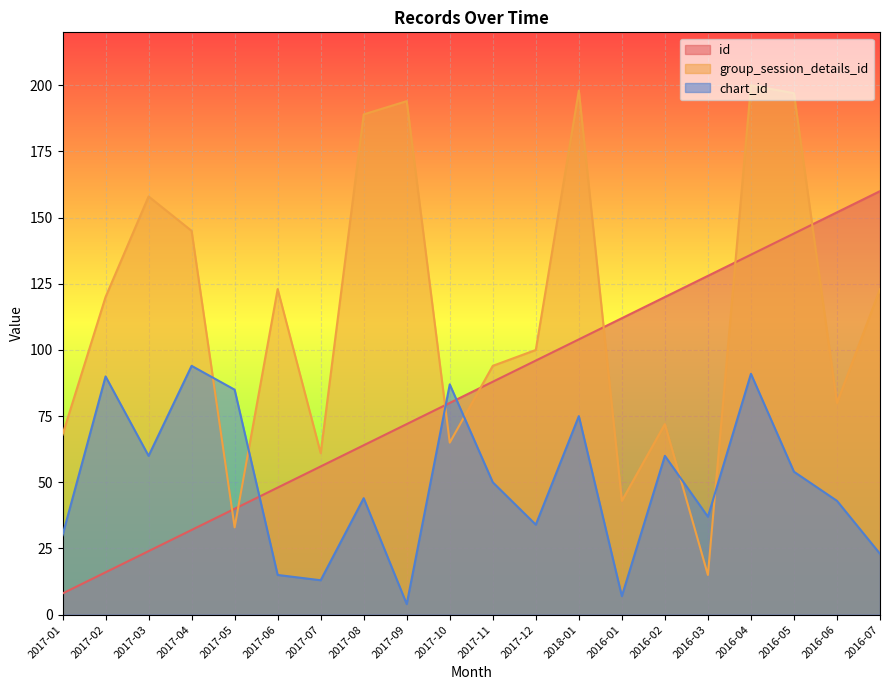

Reading left to right, extract all data points from this chart.

id: 2017-01=8	2017-02=16	2017-03=24	2017-04=32	2017-05=40	2017-06=48	2017-07=56	2017-08=64	2017-09=72	2017-10=80	2017-11=88	2017-12=96	2018-01=104	2016-01=112	2016-02=120	2016-03=128	2016-04=136	2016-05=144	2016-06=152	2016-07=160
group_session_details_id: 2017-01=68	2017-02=120	2017-03=158	2017-04=145	2017-05=33	2017-06=123	2017-07=61	2017-08=189	2017-09=194	2017-10=65	2017-11=94	2017-12=100	2018-01=198	2016-01=43	2016-02=72	2016-03=15	2016-04=200	2016-05=197	2016-06=80	2016-07=123
chart_id: 2017-01=30	2017-02=90	2017-03=60	2017-04=94	2017-05=85	2017-06=15	2017-07=13	2017-08=44	2017-09=4	2017-10=87	2017-11=50	2017-12=34	2018-01=75	2016-01=7	2016-02=60	2016-03=37	2016-04=91	2016-05=54	2016-06=43	2016-07=23